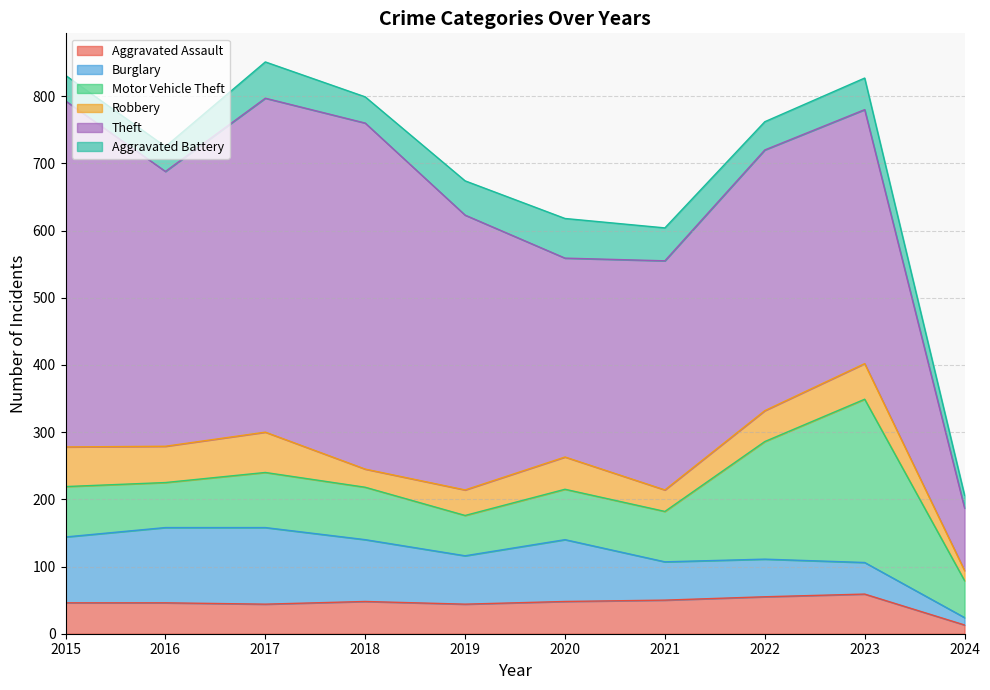

True or false: Robbery has more than 0 interior local peaks.

True